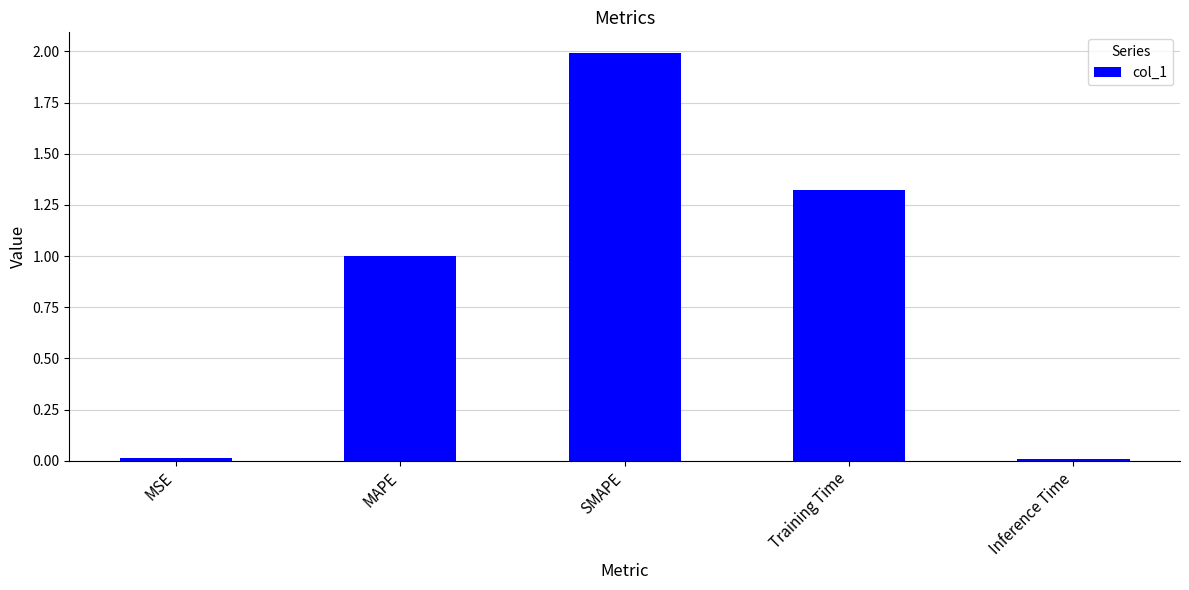

What is the label of the 4th bar from the left?

Training Time